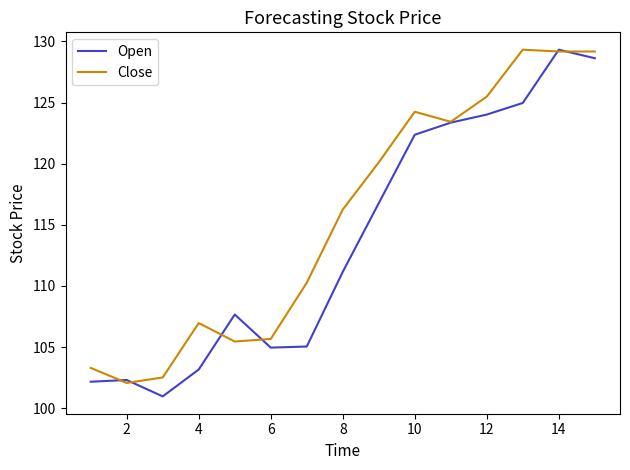

What is the lowest value of the Open series?

101.0